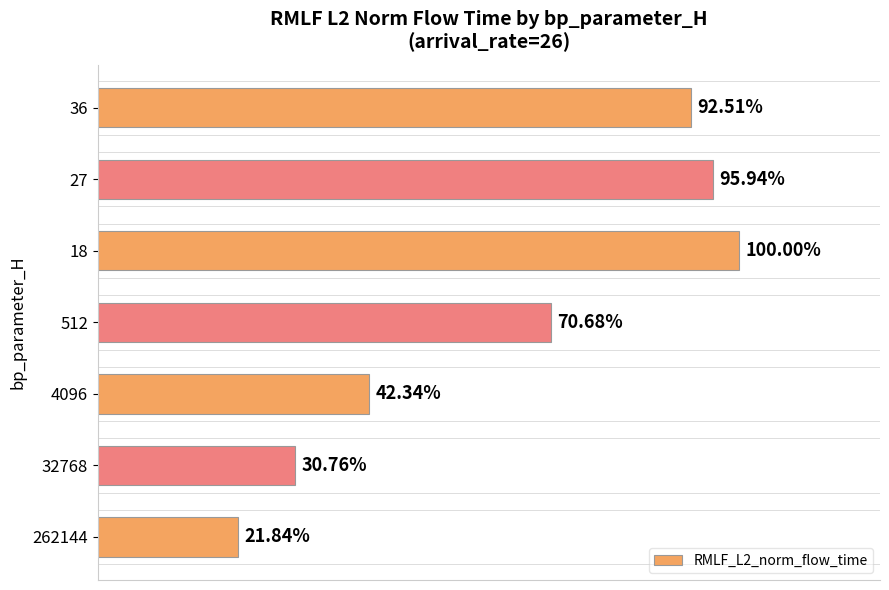

Are the bars horizontal?

Yes